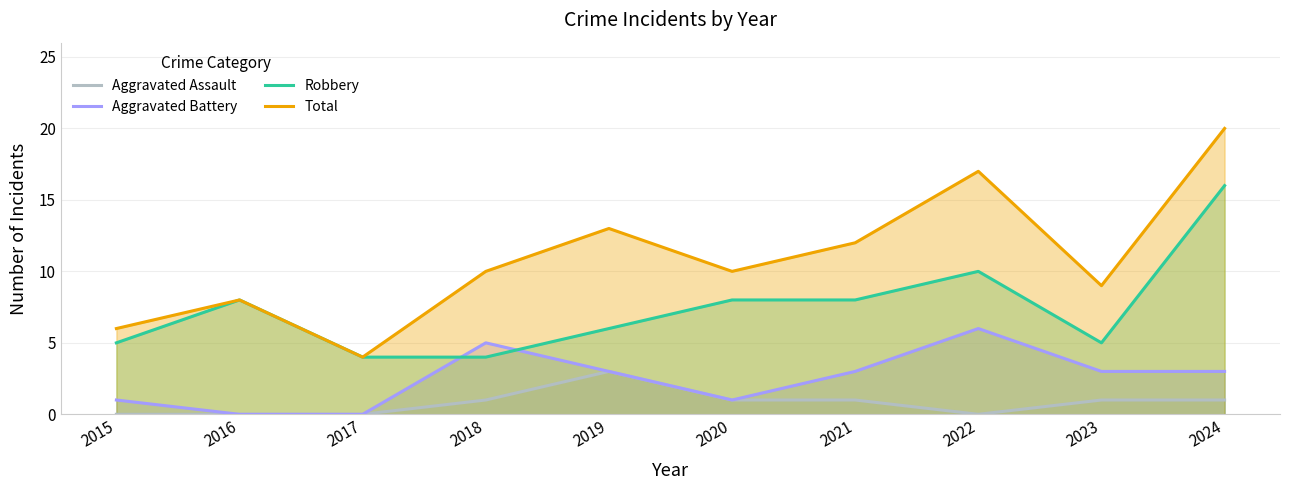

The Total series shows 13 at 2019. True or false?

True